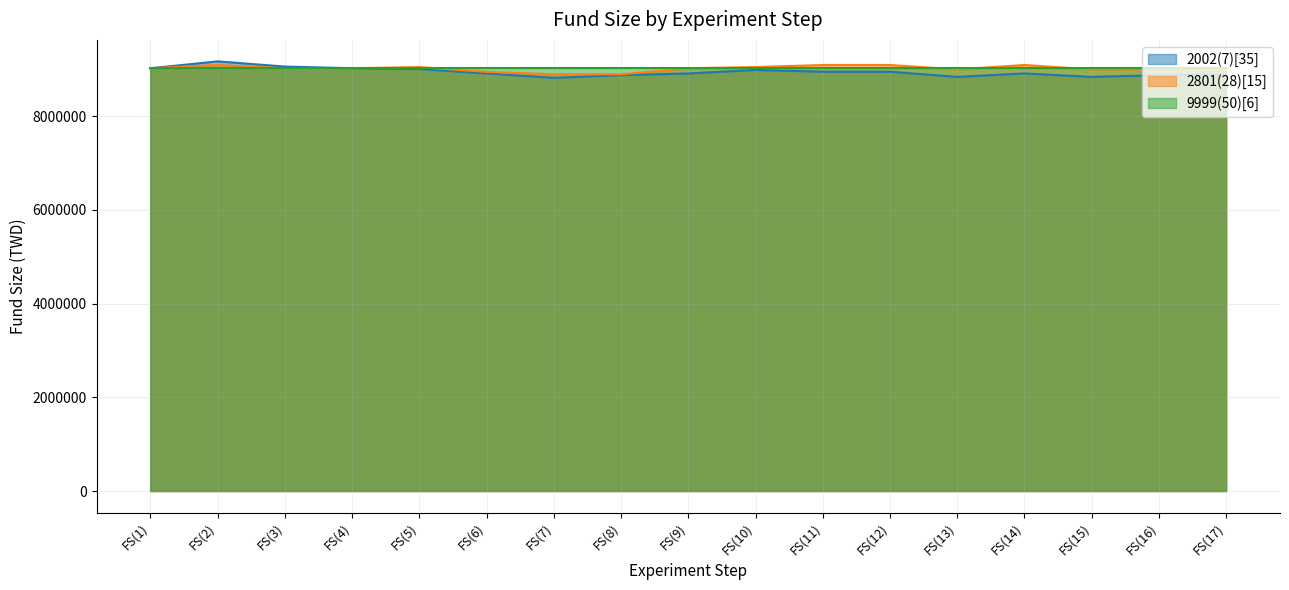

What position from the right is FS(1)?

17